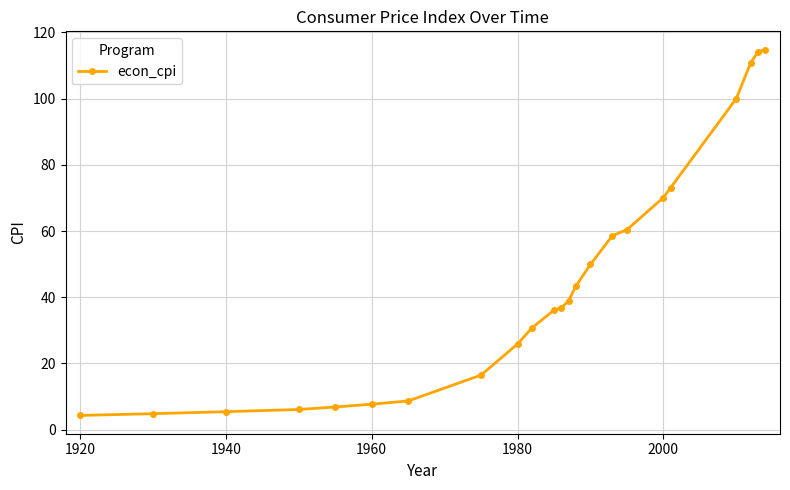

What is the value of the 23rd point from the left?

114.8